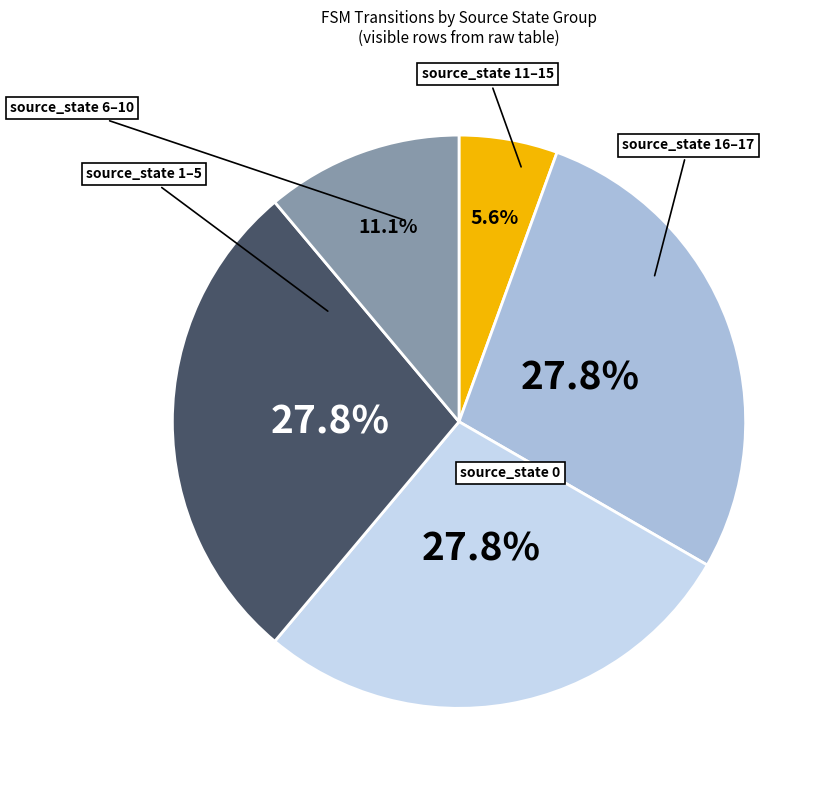

Does any single category account for the majority?

No